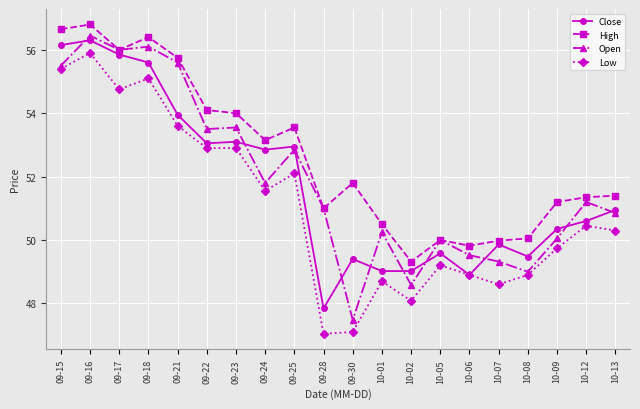

The High series shows 53.1 at 09-24. True or false?

True